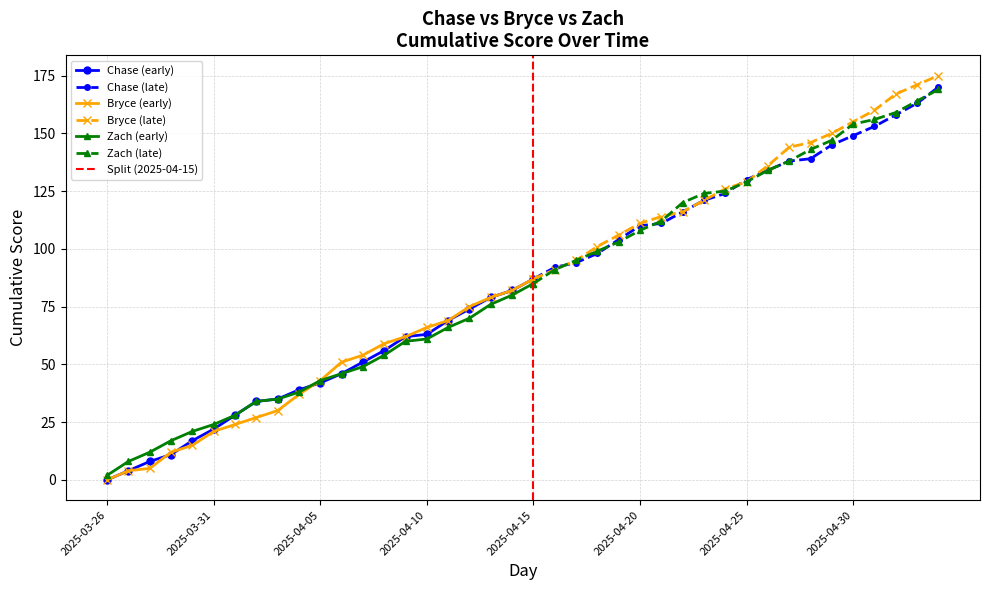

Between 2025-03-29 and 2025-04-19, which is larger?

2025-04-19